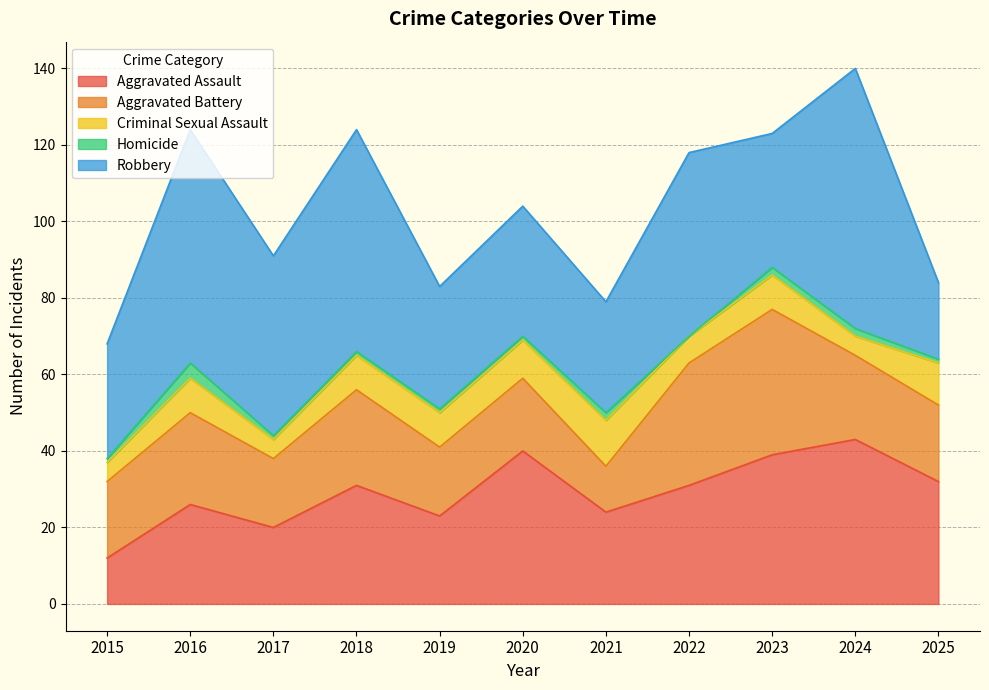

Which label corresponds to the largest value in the chart?

2024